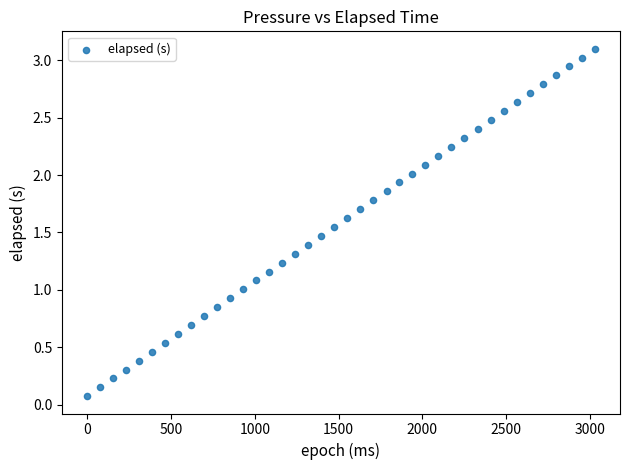

What is the range of Y values (max minus min)?

3.0